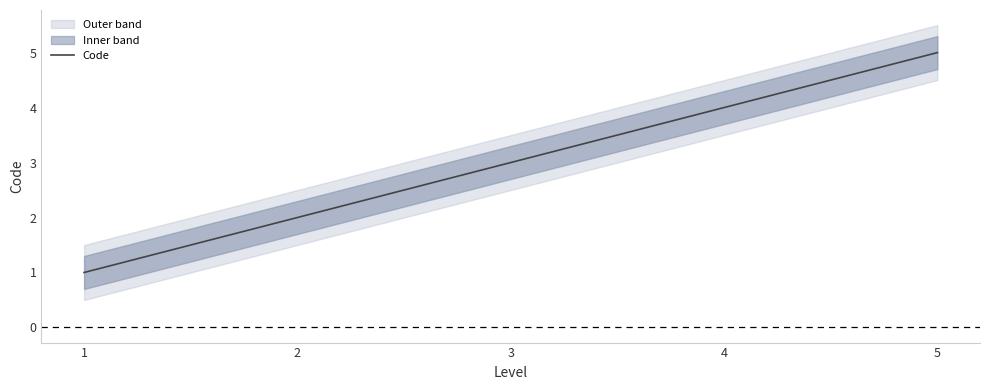

What is the change in value from 2 to 3?

+1